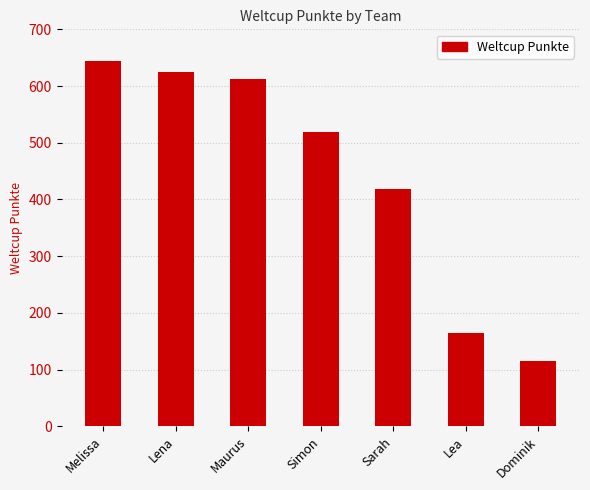

What is the value of the 1st bar from the left?

644